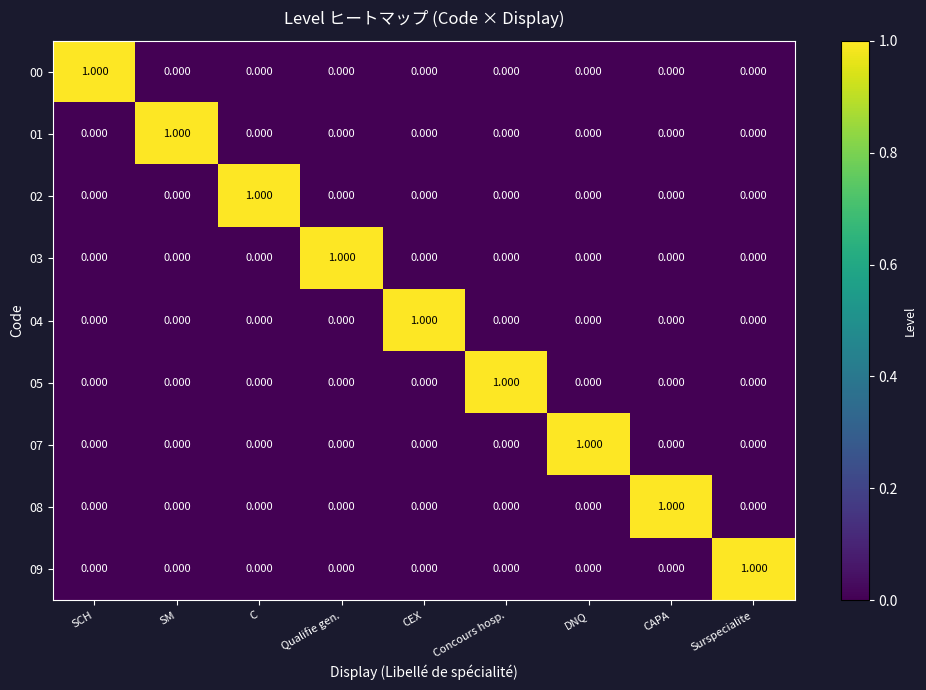

What is the total value across all series at Concours hosp.?

1